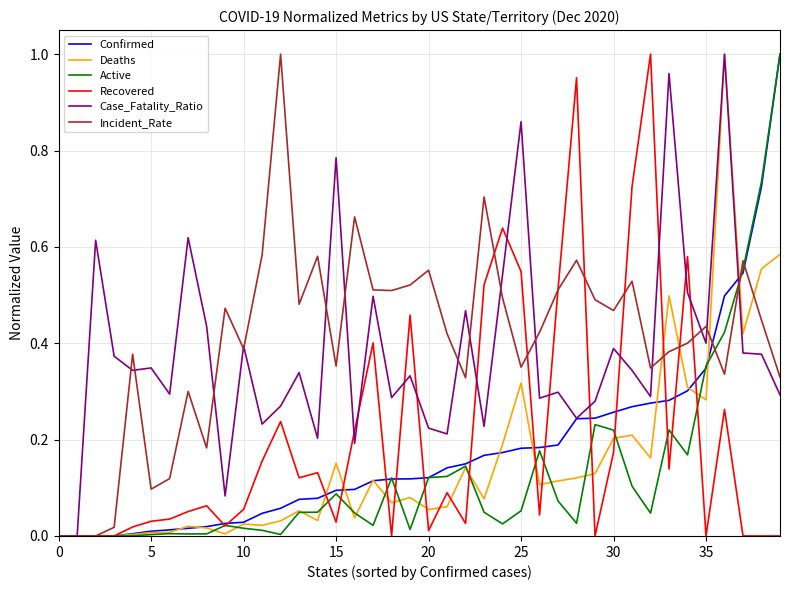

Does the chart display data point markers on the line(s)?

No